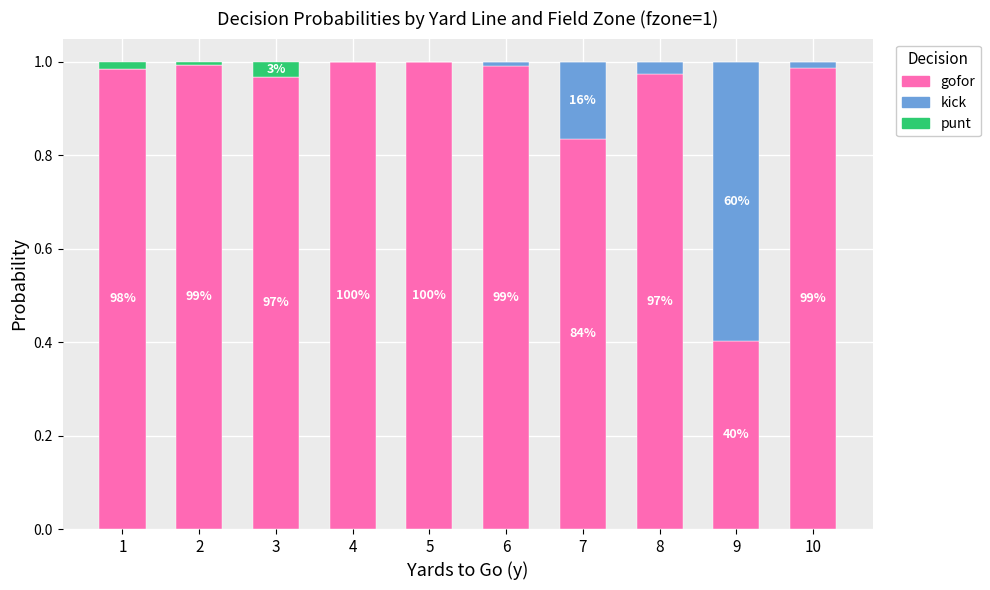

True or false: gofor has a value of 1.0 at 5.

True